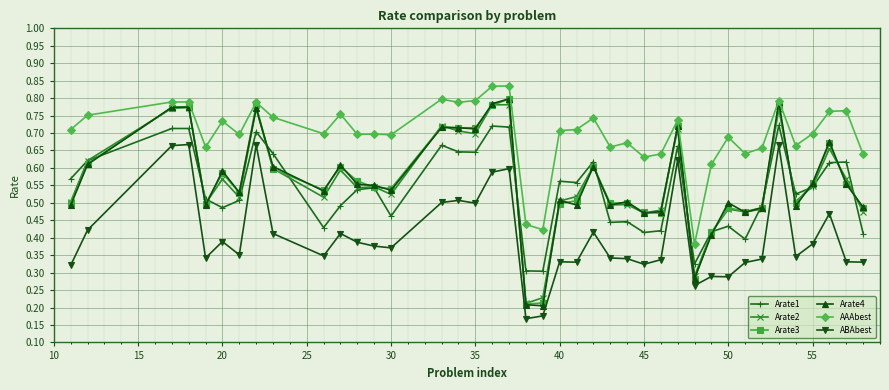

At how many categories does at least one series exceed 0?

40